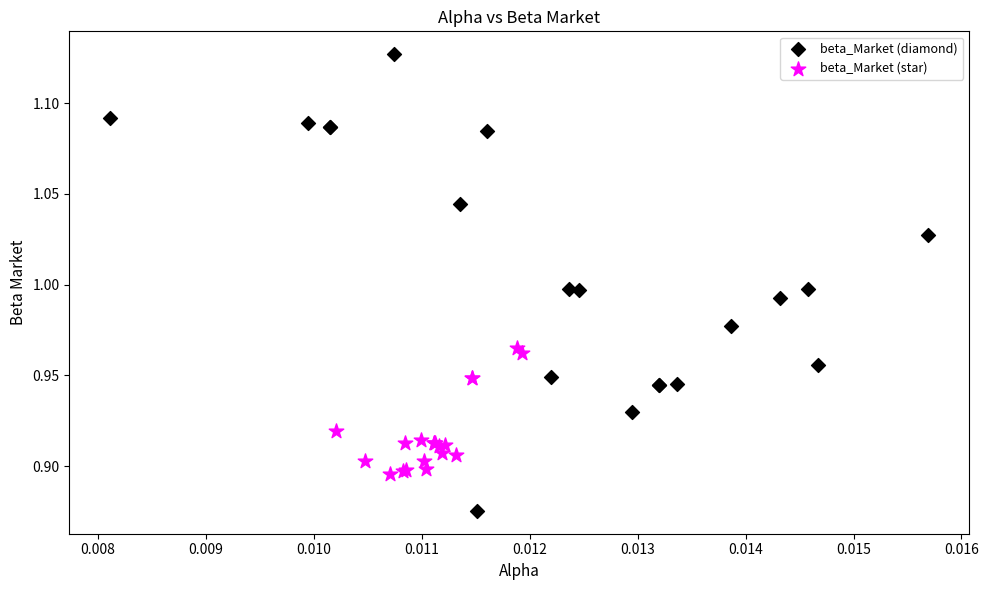

Which series contains the lowest Y value?

beta_Market (diamond)